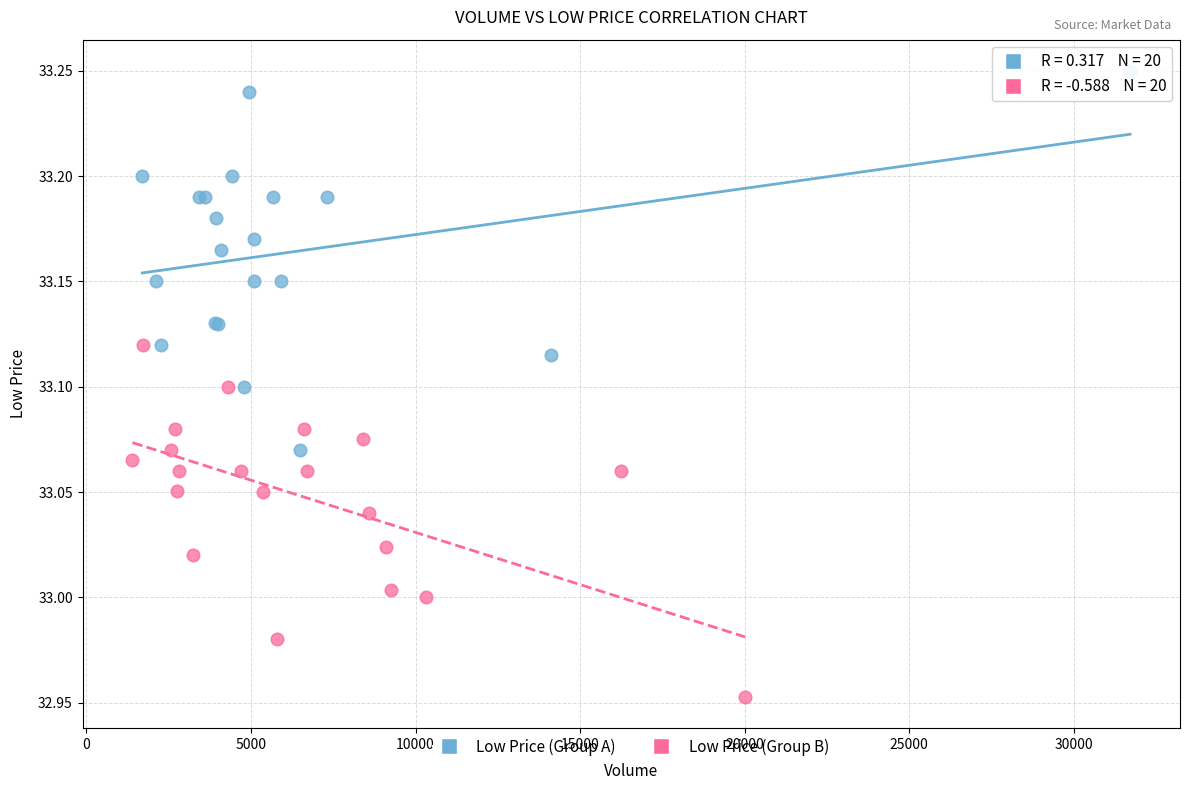

Which series contains the lowest Y value?

Low Price (Group B)